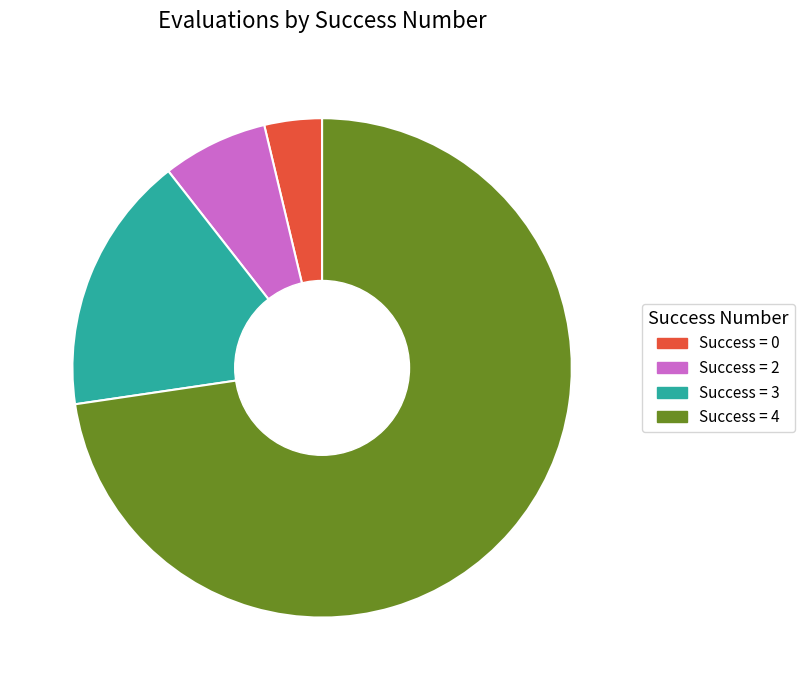

Which slice is the smallest?

Success = 0